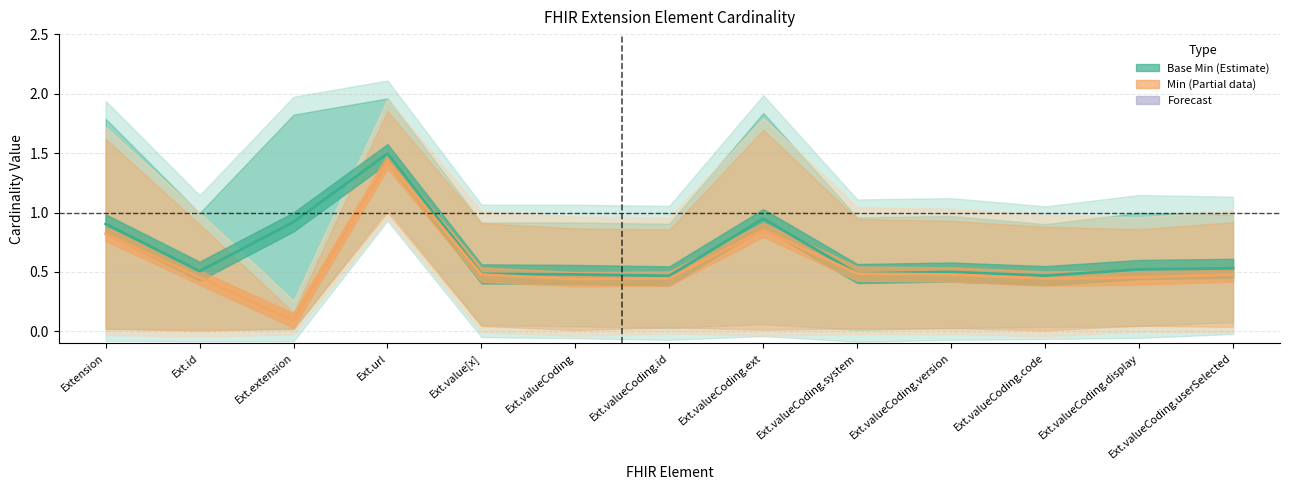

Rank the series by their average value, from highest to lowest.

Base Min (Estimate), Min (Partial)